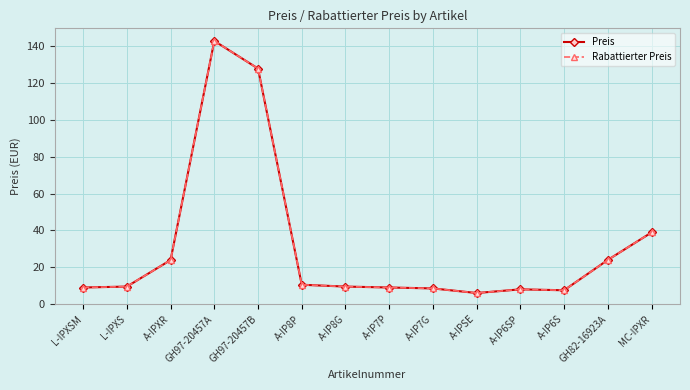

What is the total value across all series at A-IP8G?

19.0